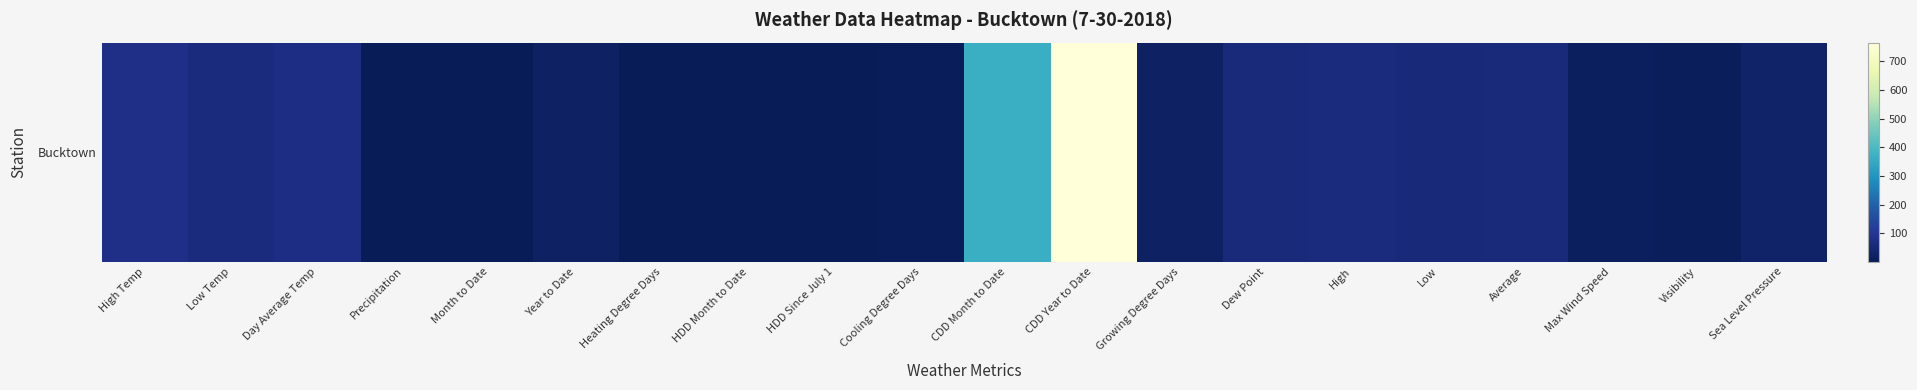

What is the difference between the values at Growing Degree Days and Year to Date?

0.2